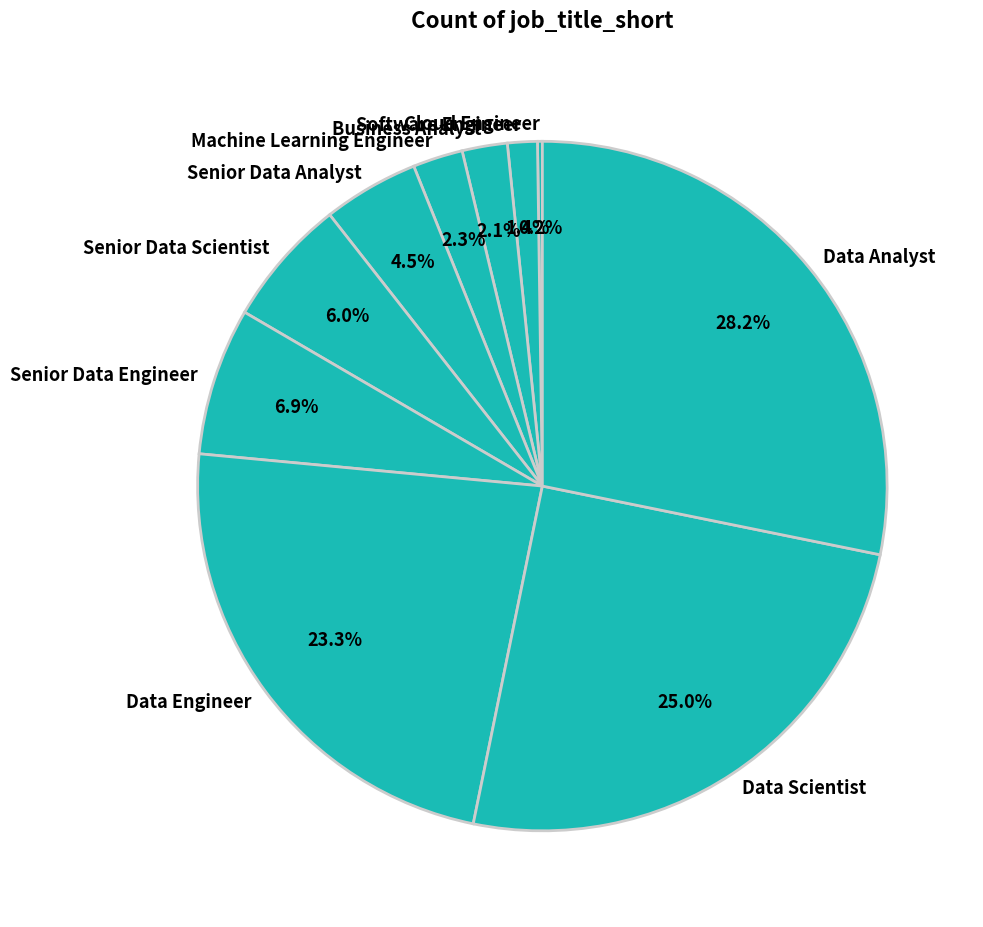

Which slice is the largest?

Data Analyst